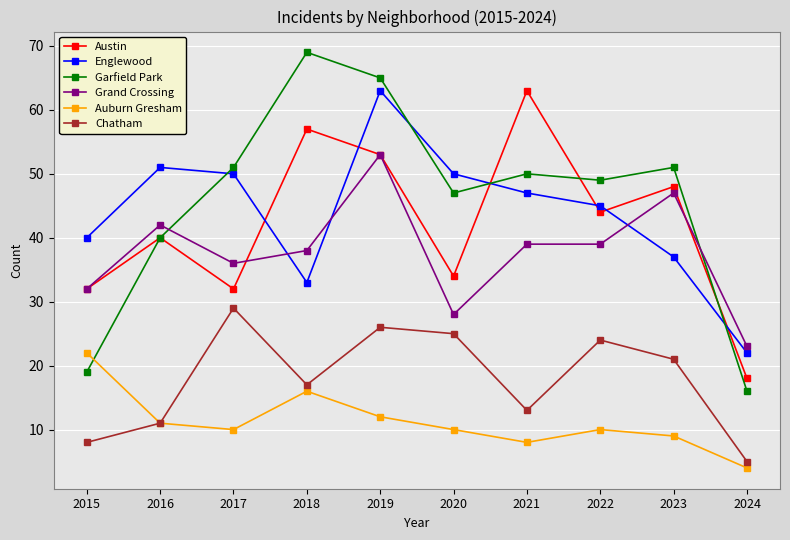

Is it true that Austin equals 32 at 2015?

True